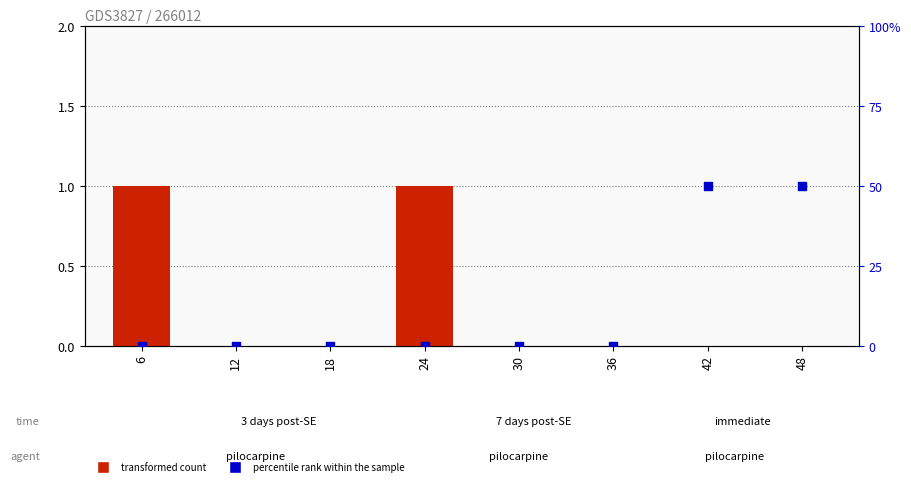

Which series contains the highest Y value?

percentile rank within the sample